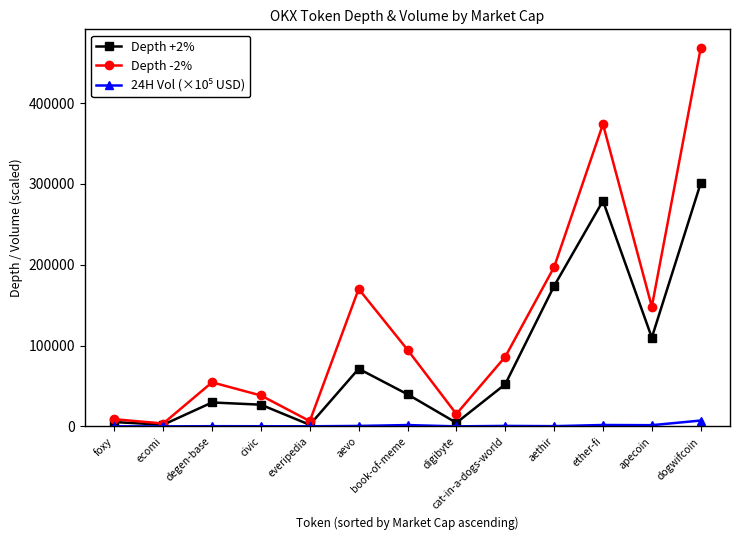

What is the label of the 10th point from the left?

aethir